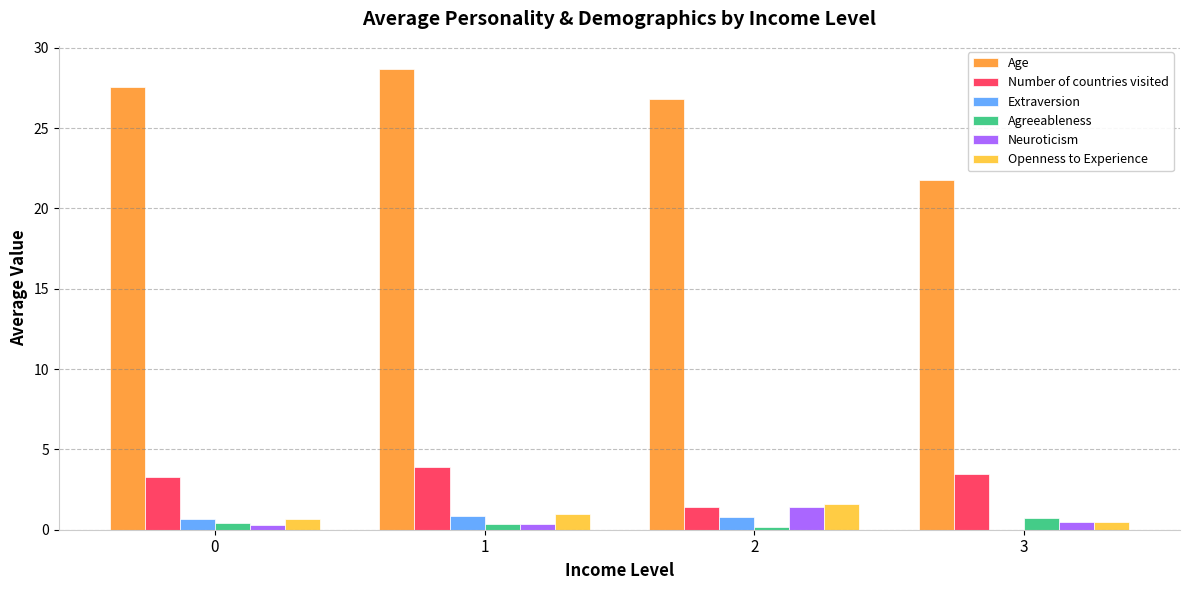

Is it true that Openness to Experience equals 1.0 at 1?

True